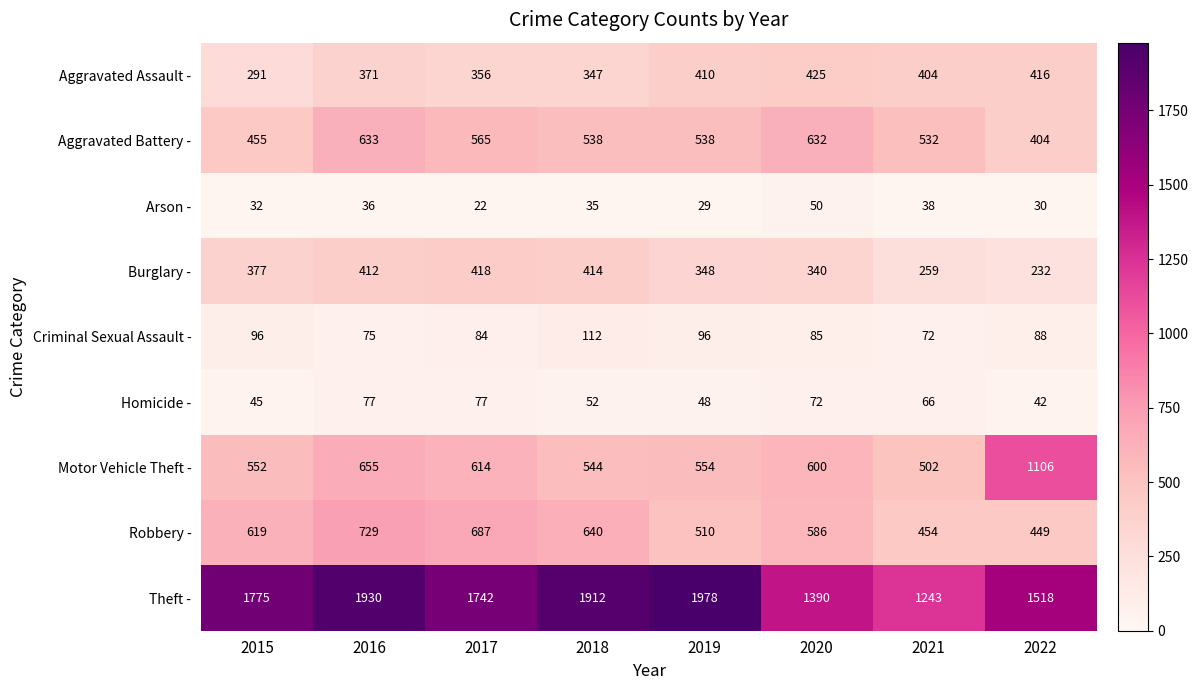

At which category is the sum across all series the highest?

2016